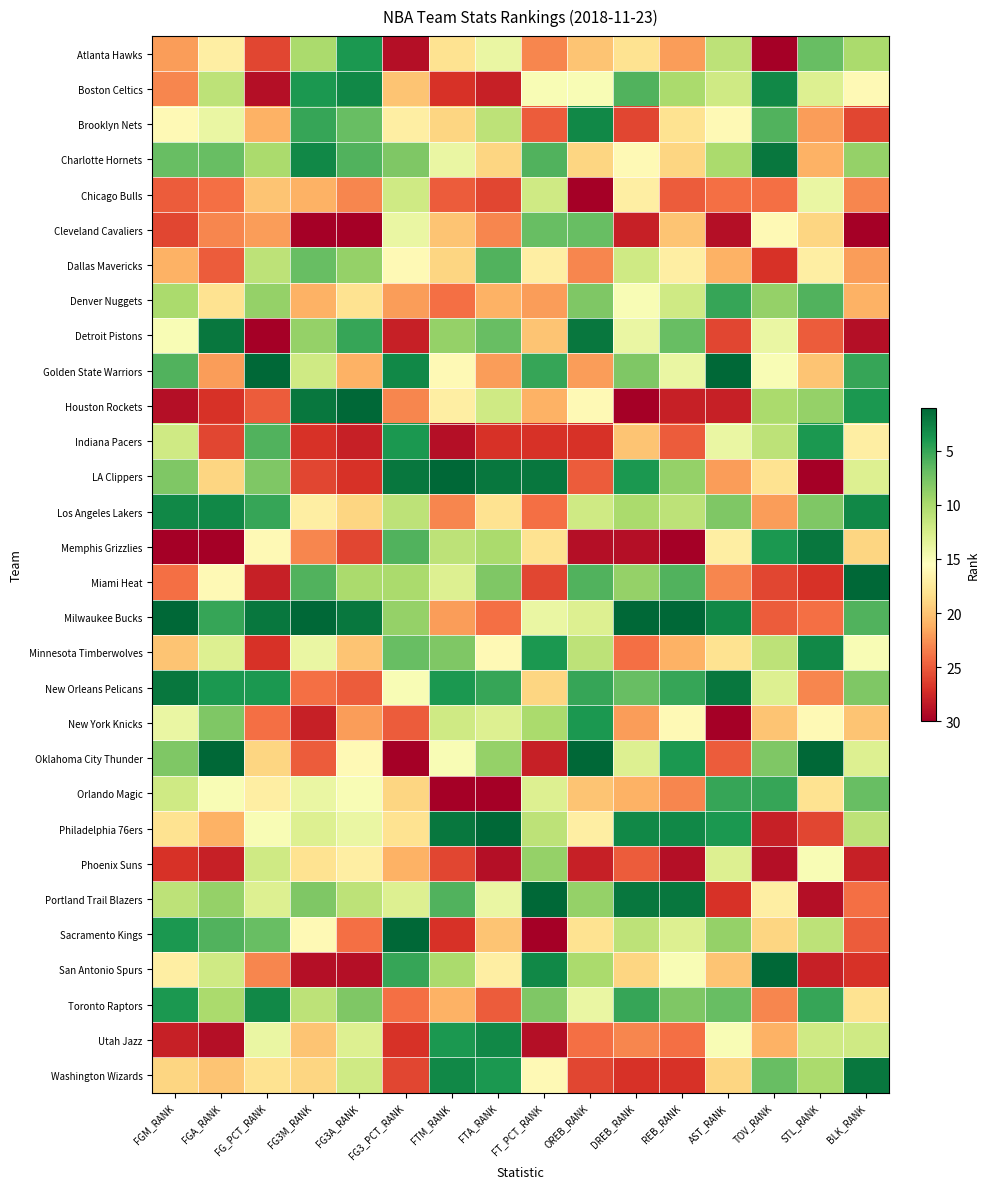

What is the total value across all series at FG3_PCT_RANK?

465